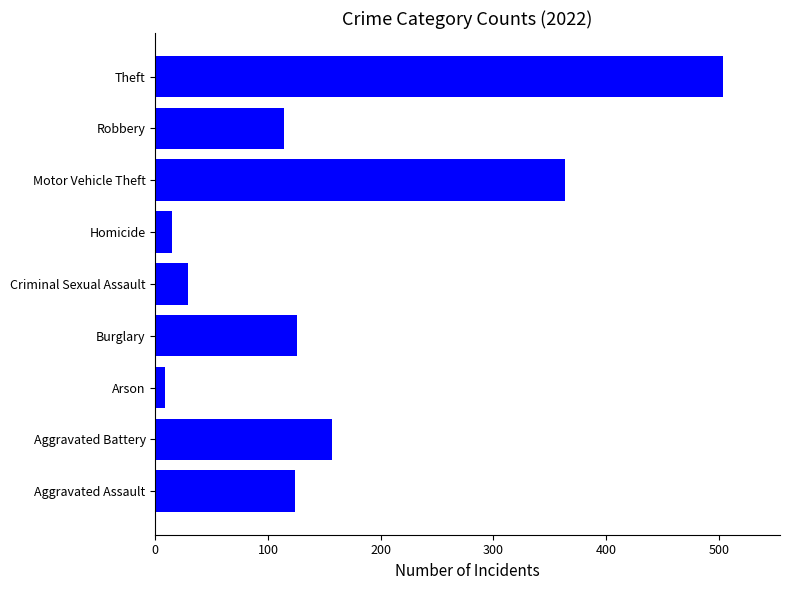

Between Theft and Motor Vehicle Theft, which is larger?

Theft